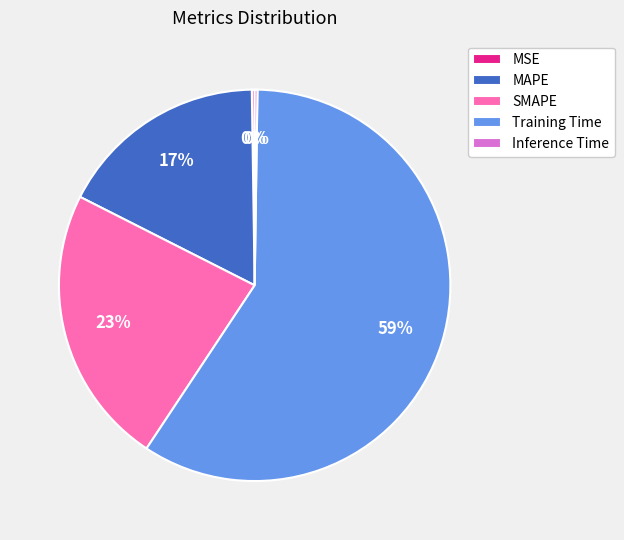

Is it true that SMAPE is 31% of the pie?

False